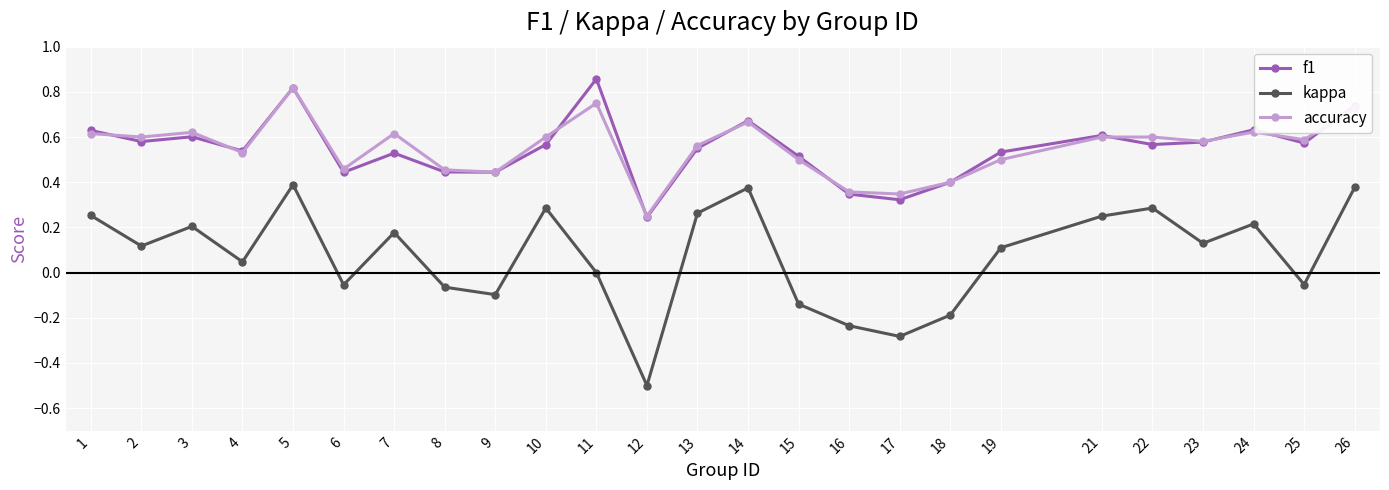

At how many categories does at least one series exceed 0?

25